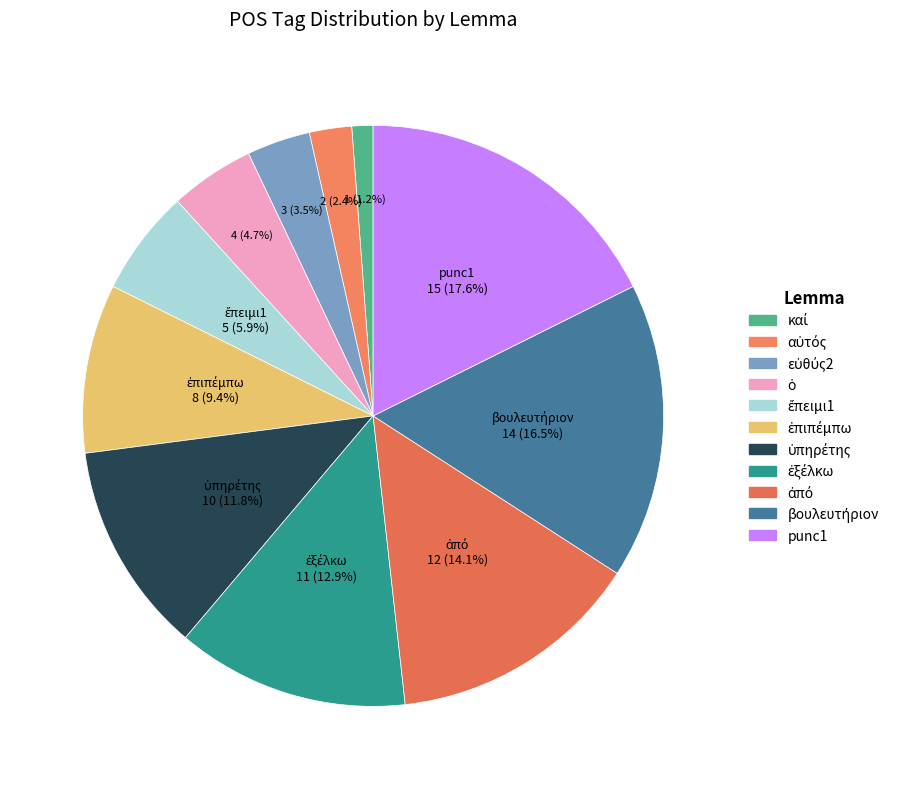

Is it true that εὐθύς2 is 13% of the pie?

False